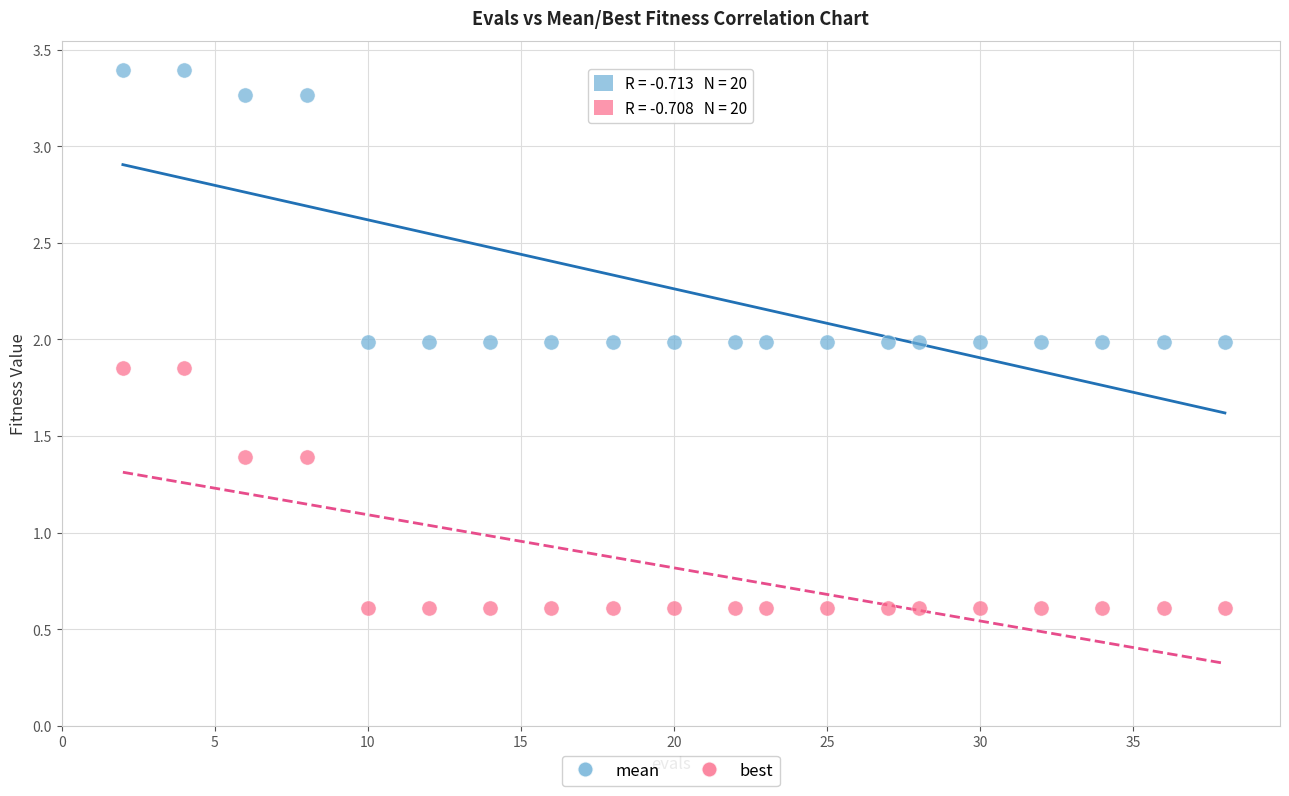

Which series contains the lowest Y value?

best